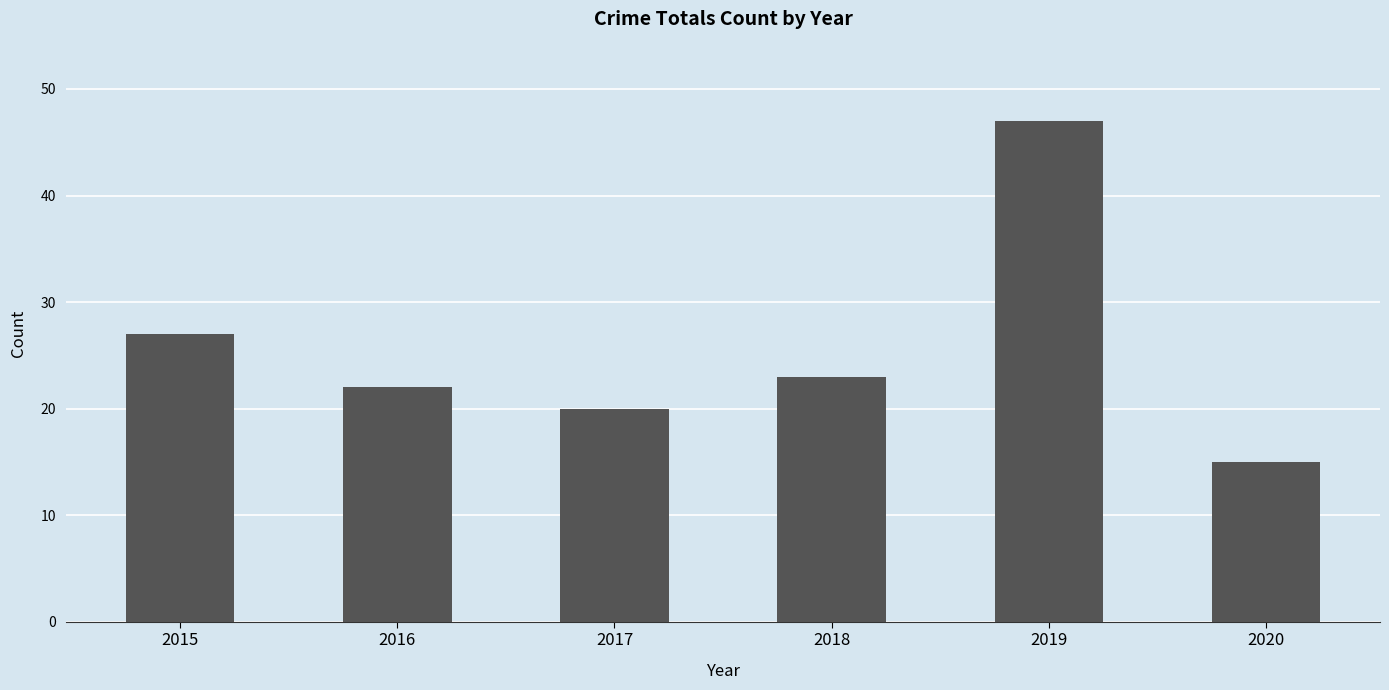

Reading left to right, extract all data points from this chart.

27	22	20	23	47	15